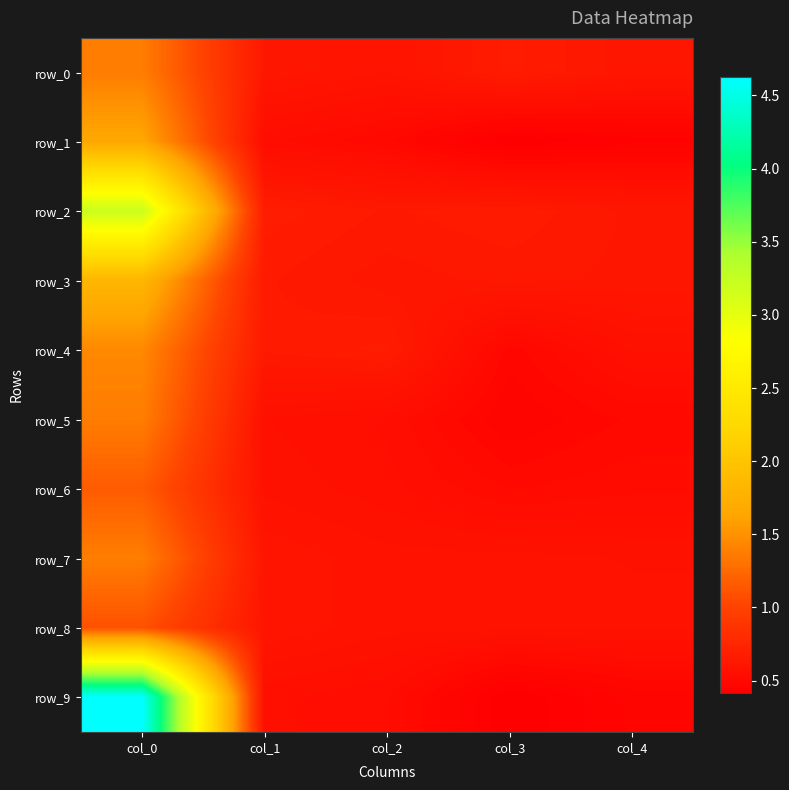

What is the sum of the row_4 values at col_1 and col_3?

1.1